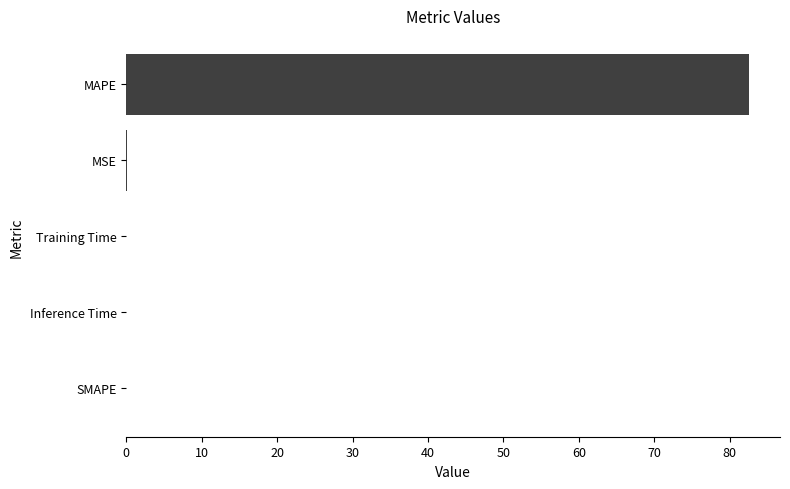

Which has a higher value, Training Time or MAPE?

MAPE